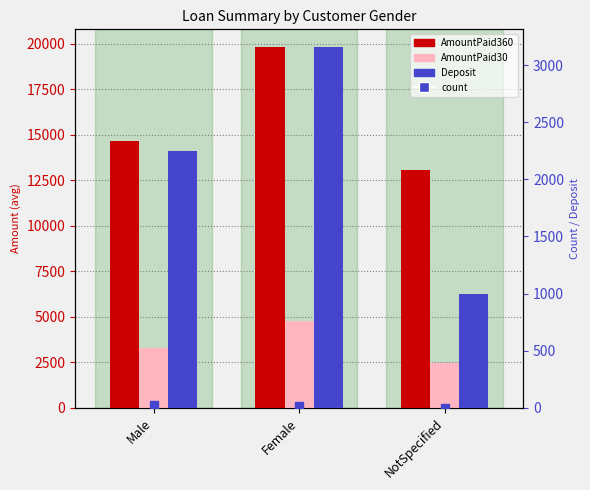

Which series has the widest spread of Y values?

AmountPaid360